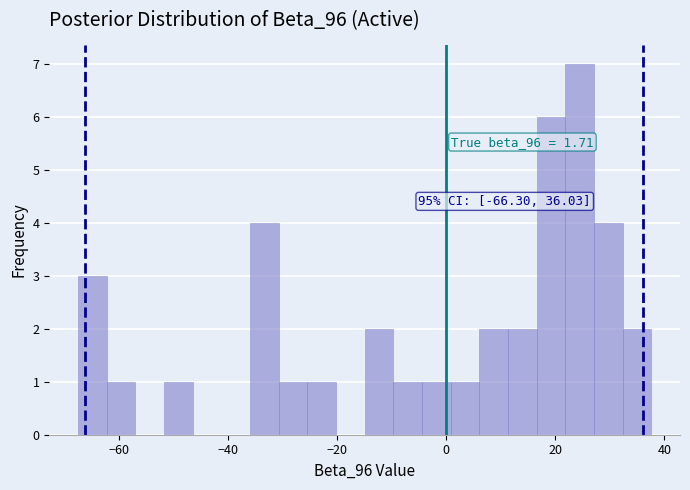

Around what value on the x-axis is the tallest bar? Give the approximate position of its centre, as read against the axis.

24